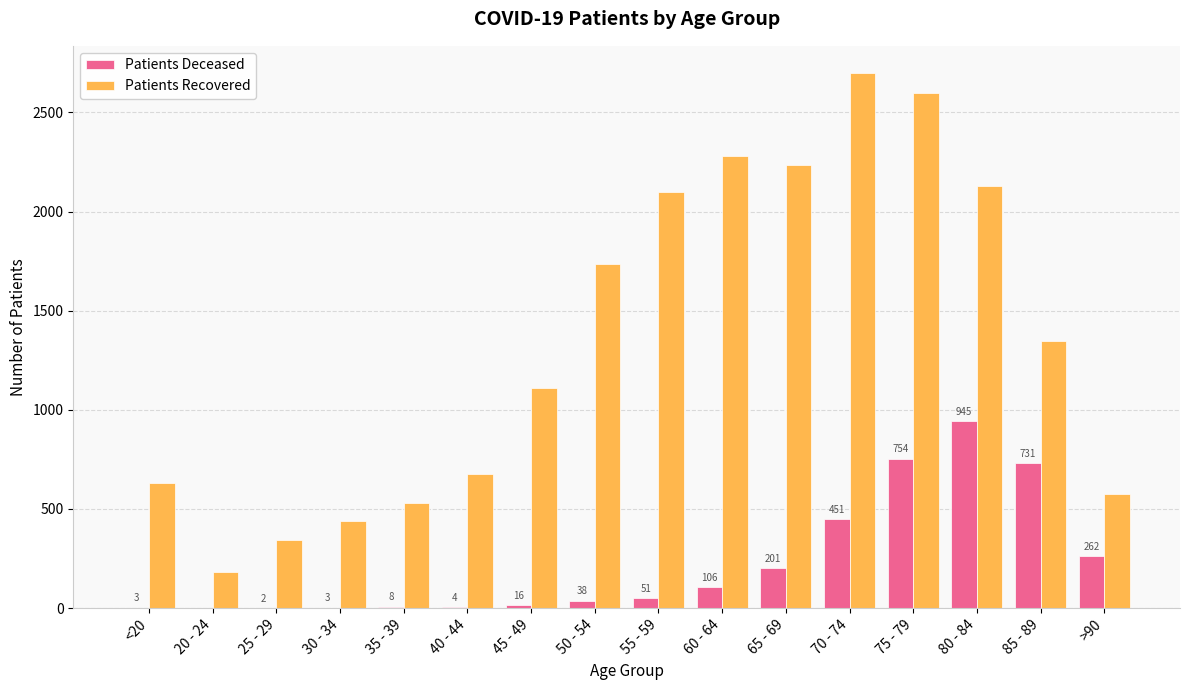

At which category is the sum across all series the highest?

75 - 79